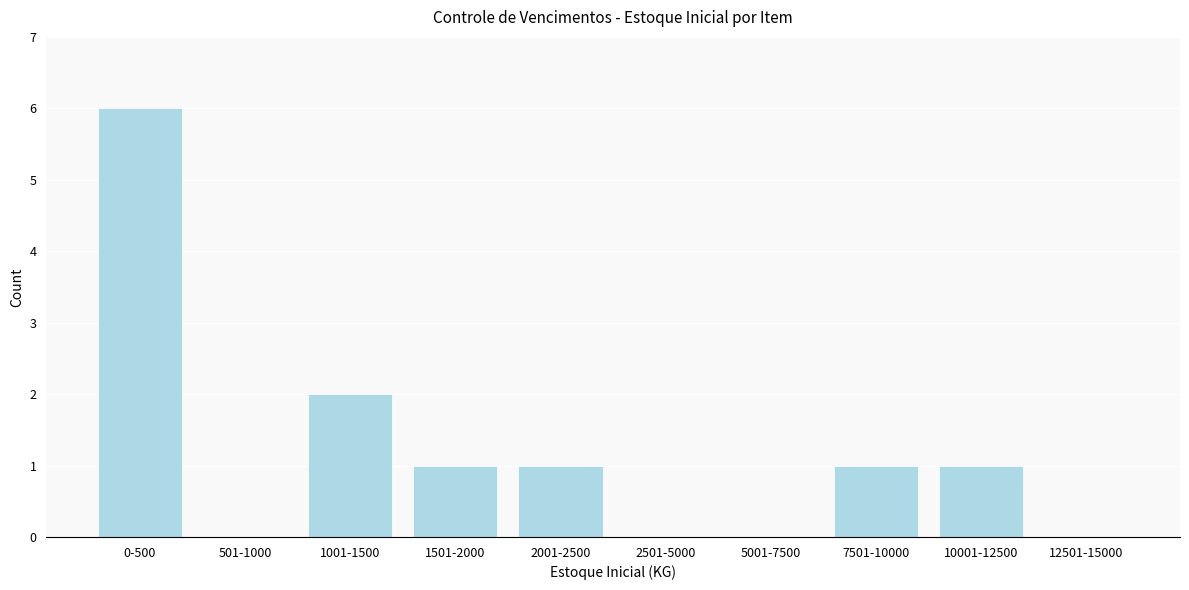

Reading right to left, what are all the values shown in this chart?

12501-15000=0	10001-12500=1	7501-10000=1	5001-7500=0	2501-5000=0	2001-2500=1	1501-2000=1	1001-1500=2	501-1000=0	0-500=6